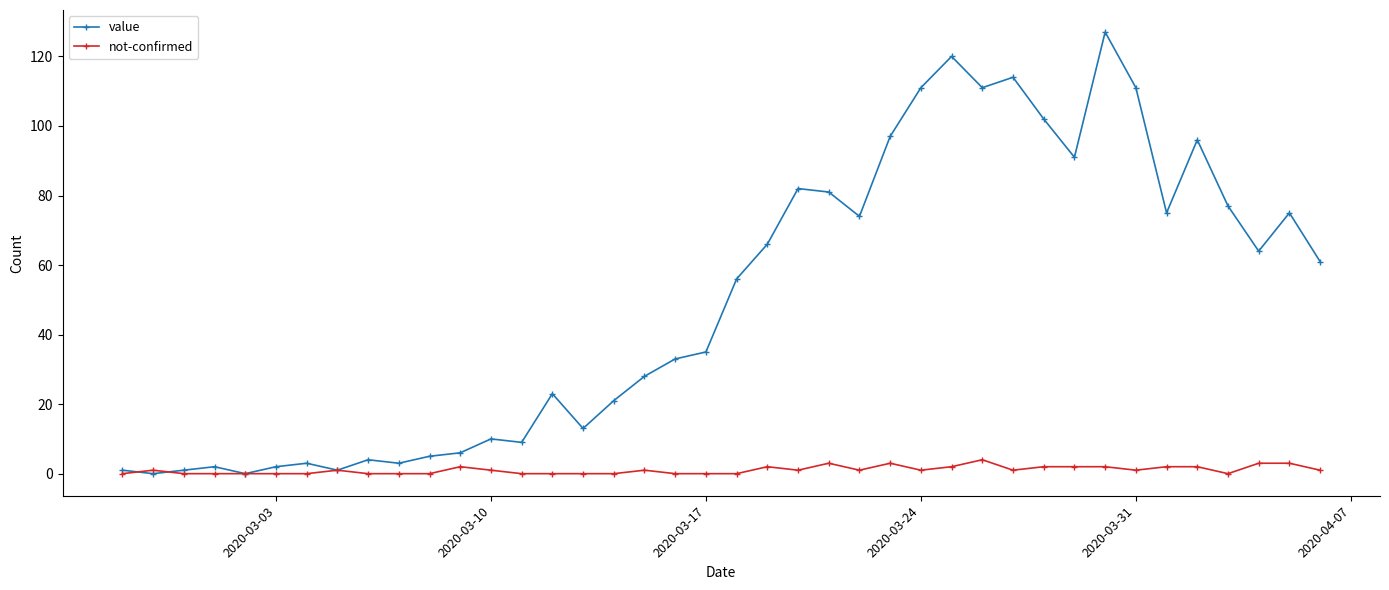

Rank the series by their maximum value, from highest to lowest.

value, not-confirmed